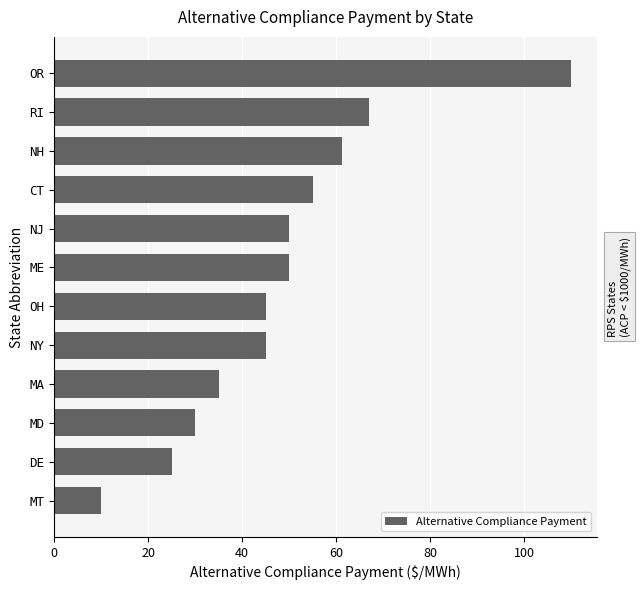

At which category does the chart reach its peak across all series?

OR